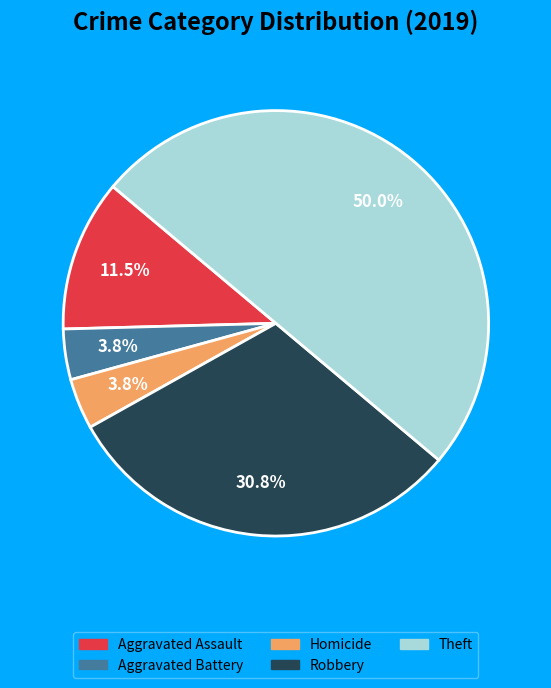

Does Aggravated Assault represent more than half of the total?

No